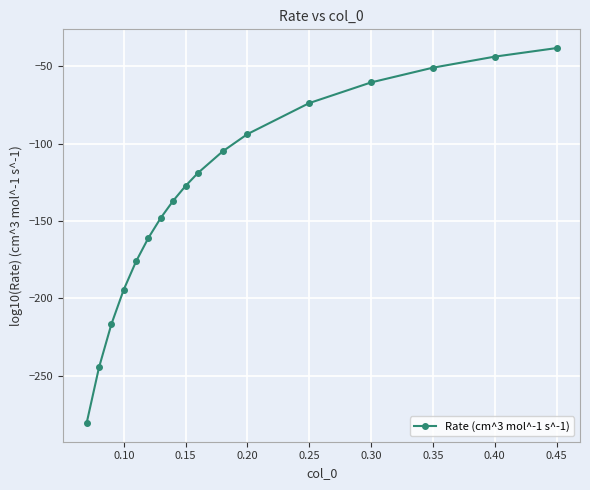

What is the sum of all values?

-2270.6